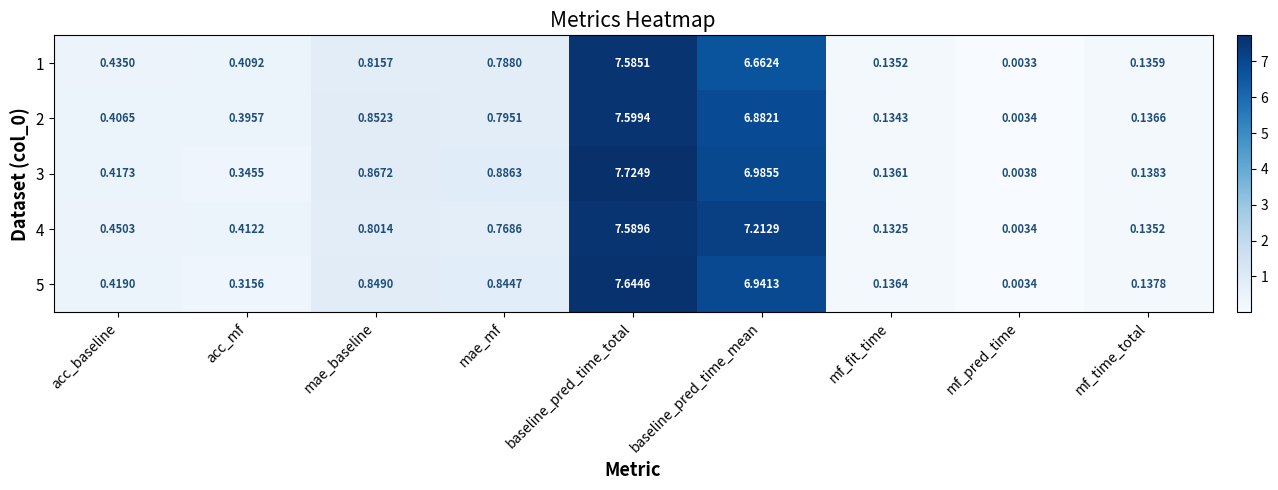

At which label is 3 closest to 3?

mae_mf